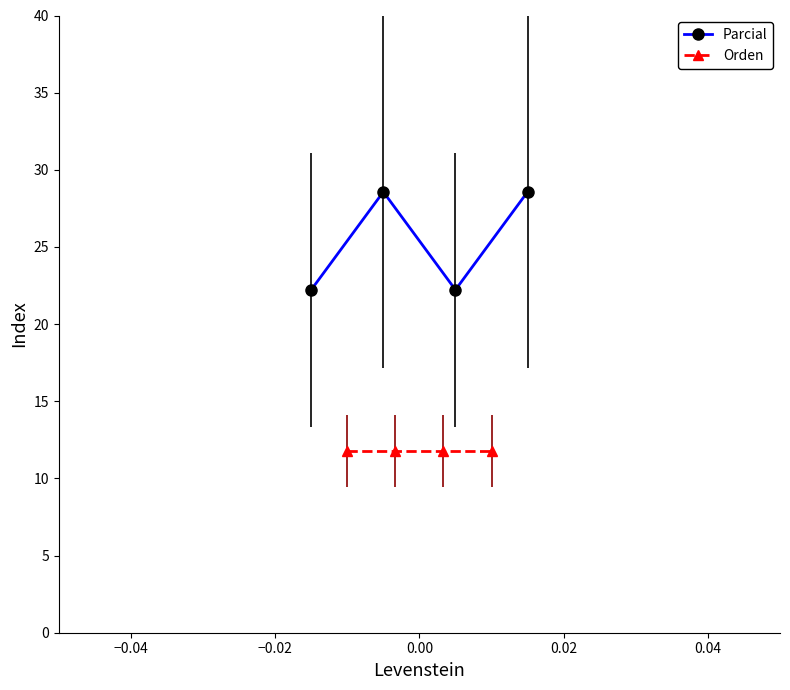

How many data points in Parcial are above 28?

2